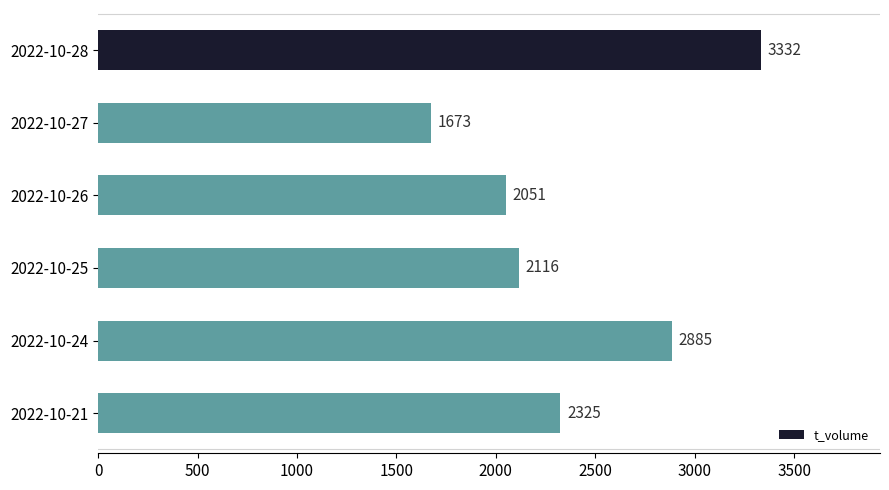

Are the bars grouped side by side (vs. stacked)?

No